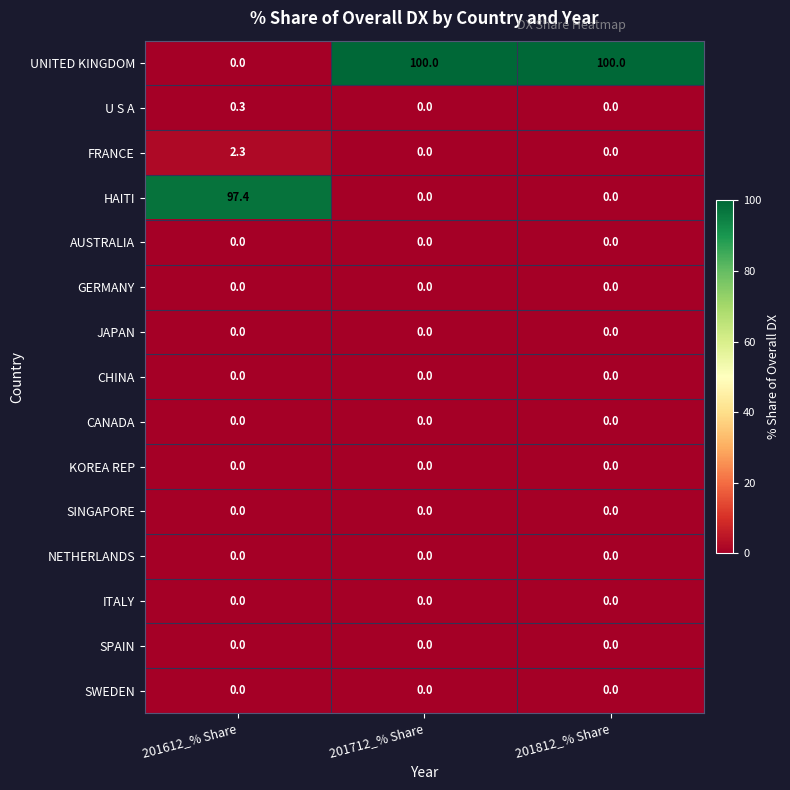

What is the spread (max minus min) of values at 201612_% Share?

97.4